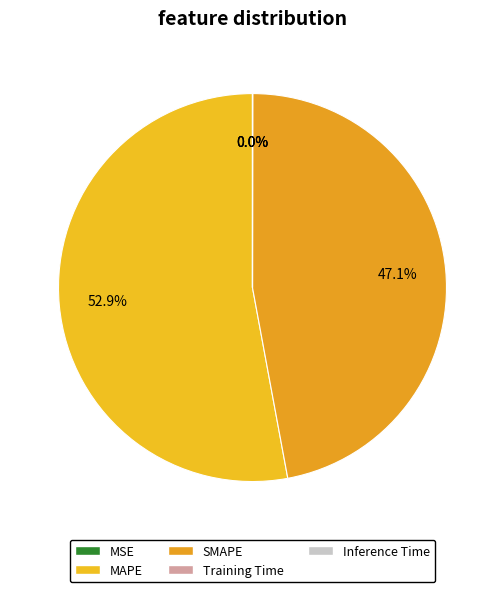

What percentage do SMAPE and MAPE together represent?

100.0%